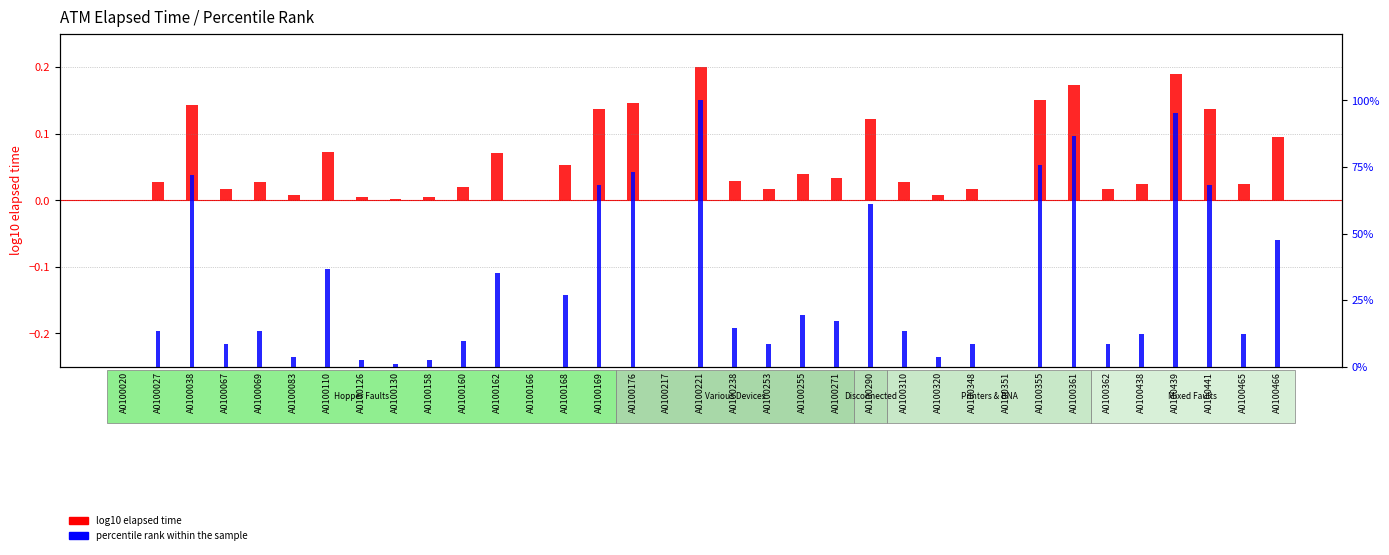

At which label is log10 elapsed time closest to 0?

A0100020